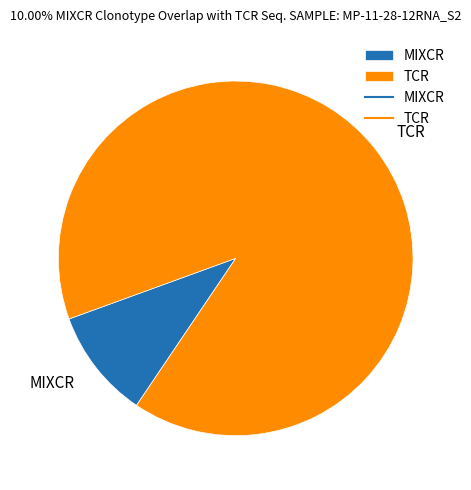

Which category has the smallest portion of the pie?

MIXCR